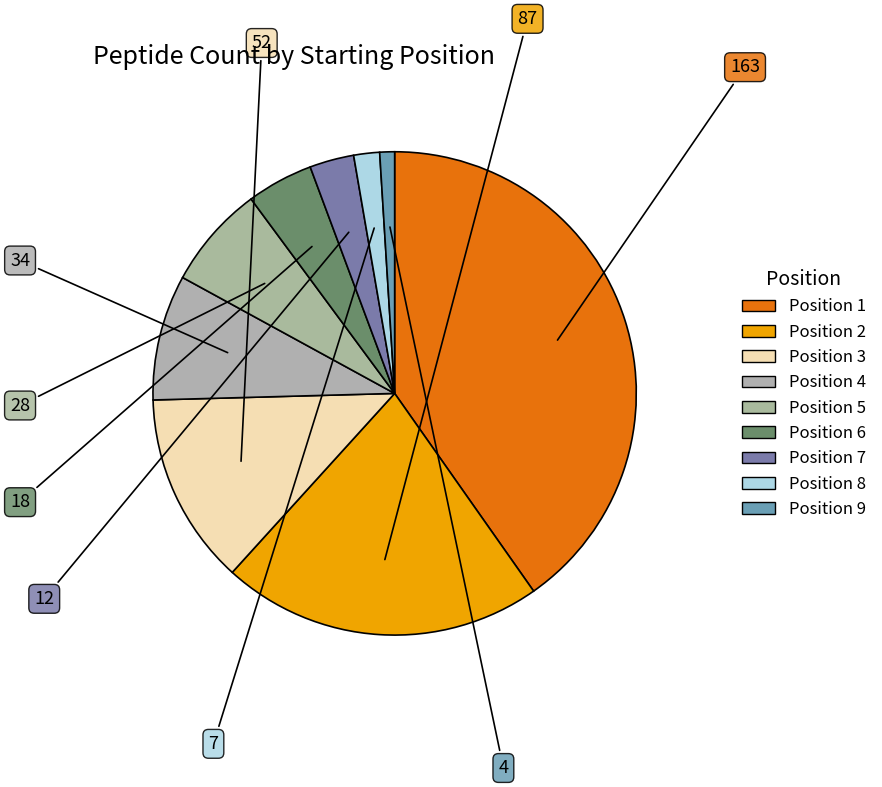

Rank the categories by value from highest to lowest.

Position 1, Position 2, Position 3, Position 4, Position 5, Position 6, Position 7, Position 8, Position 9